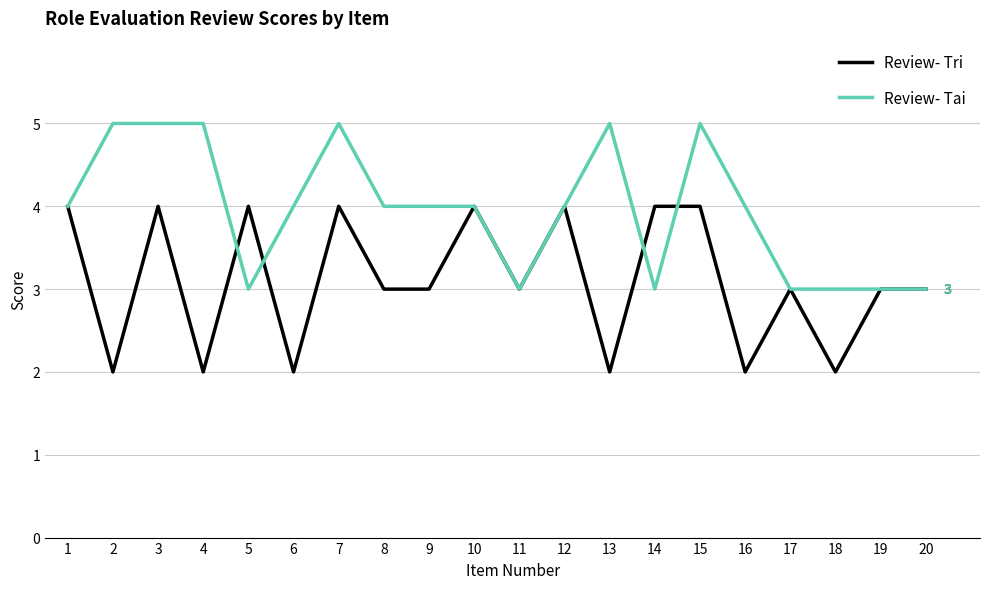

What are all the series names shown in the legend?

Review- Tri, Review- Tai